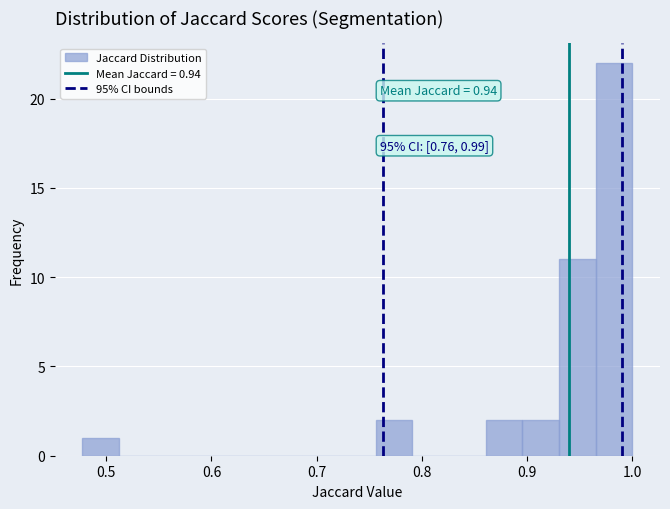

Read against the x-axis, roughly where is the centre of the tallest bar?

0.98